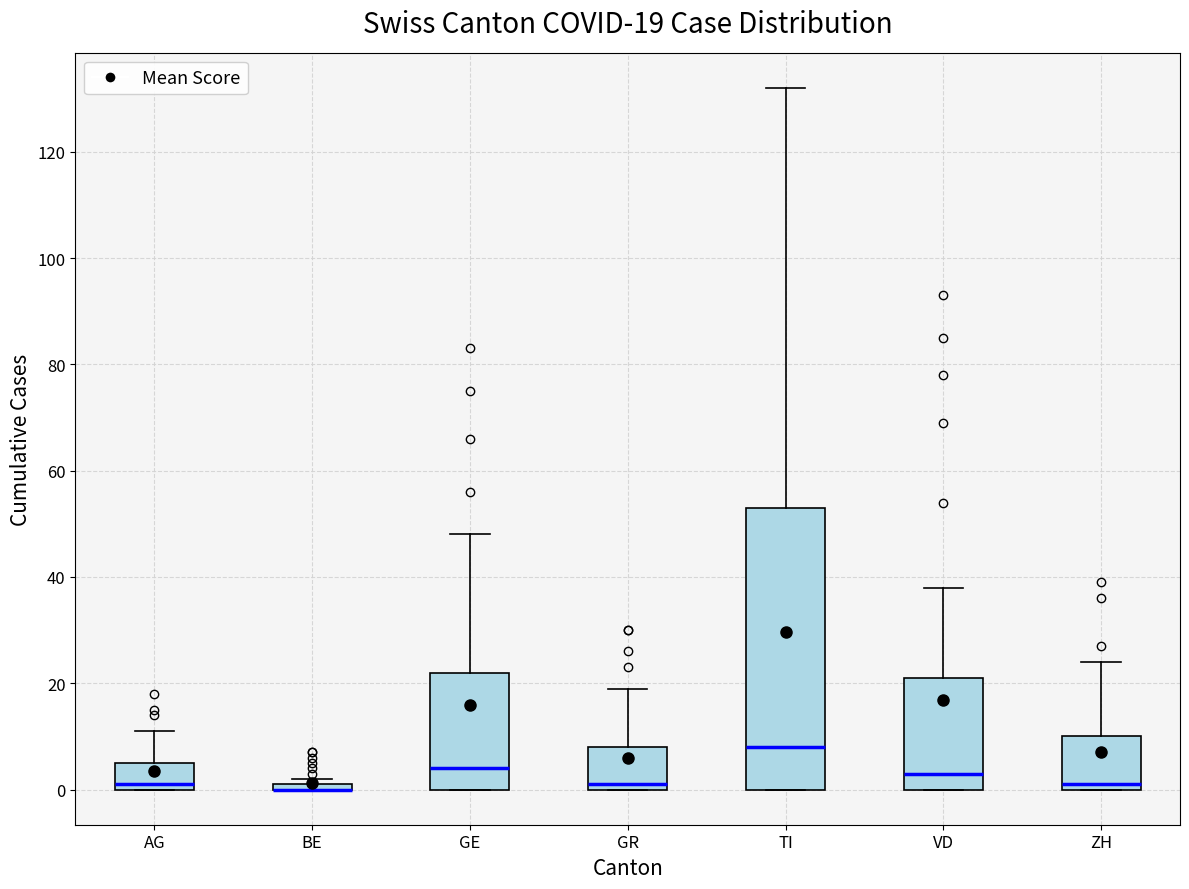

Comparing the boxes themselves (not the whiskers), which one is the tallest?

TI